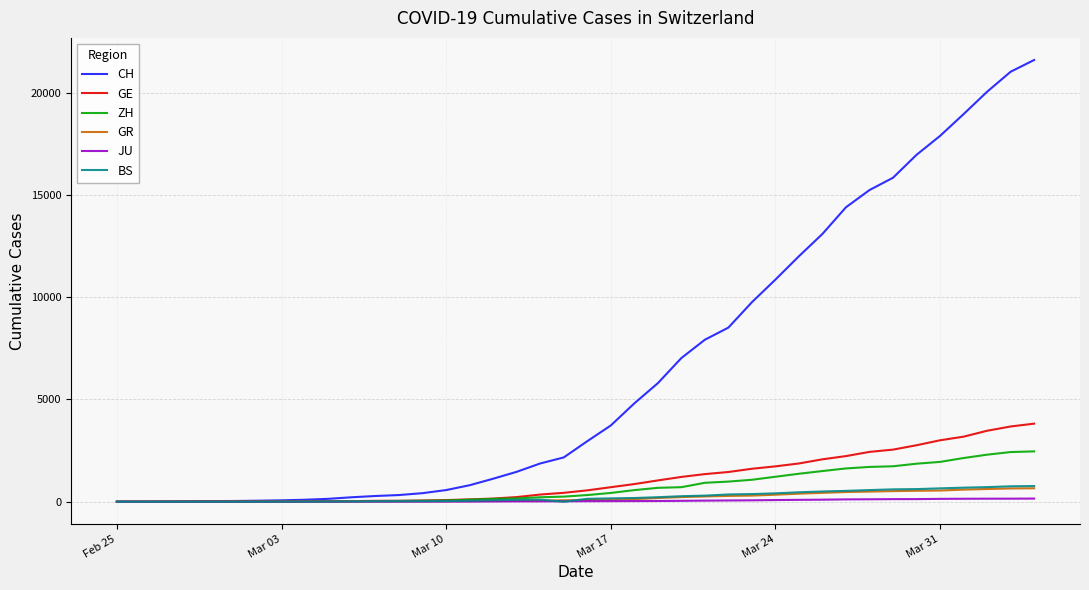

Which series has the widest spread of values?

CH